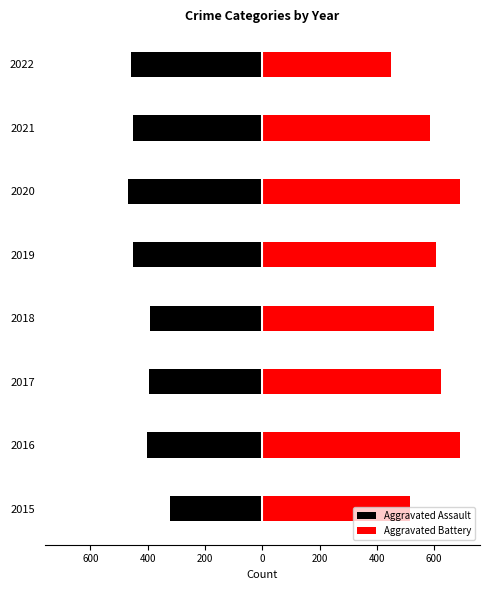

Reading left to right, transcribe all the data shown in this chart.

Aggravated Assault: -323	-402	-396	-392	-452	-468	-452	-457
Aggravated Battery: 515	691	623	600	608	691	587	448